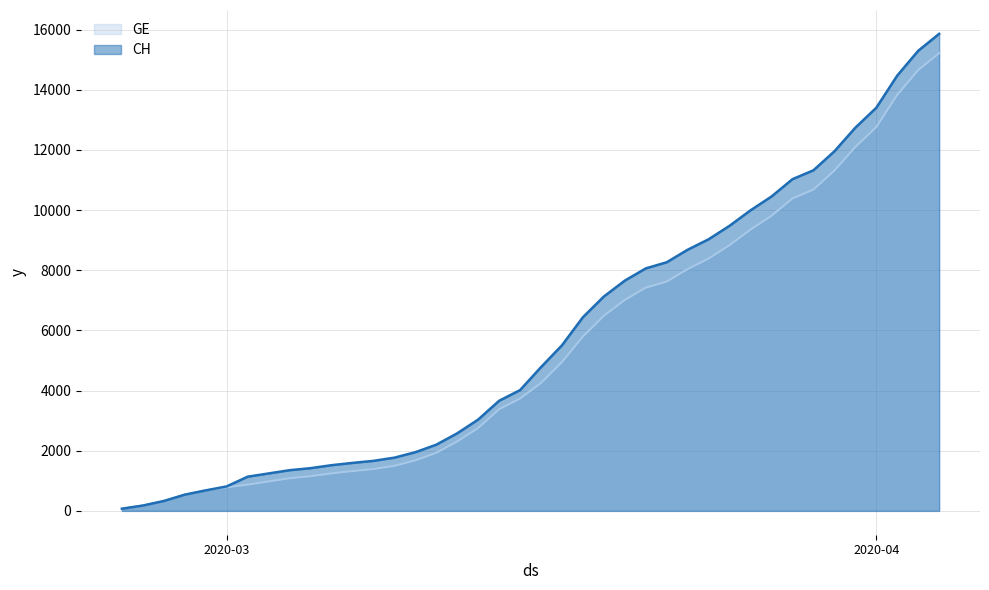

Which series has the largest range (max minus min)?

CH